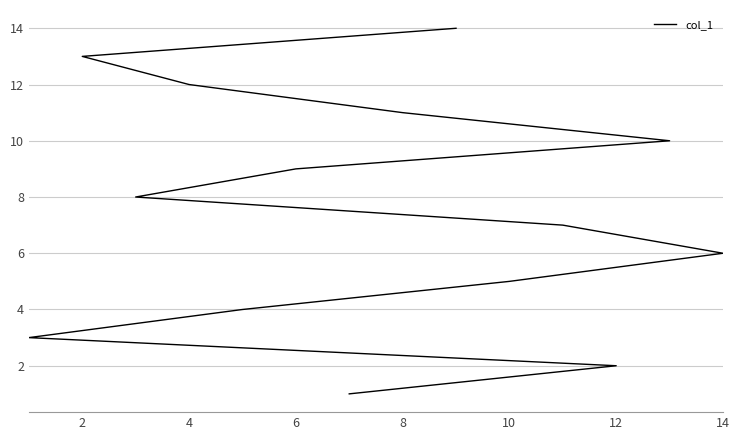

Is it true that the value at 2 is 18?

False